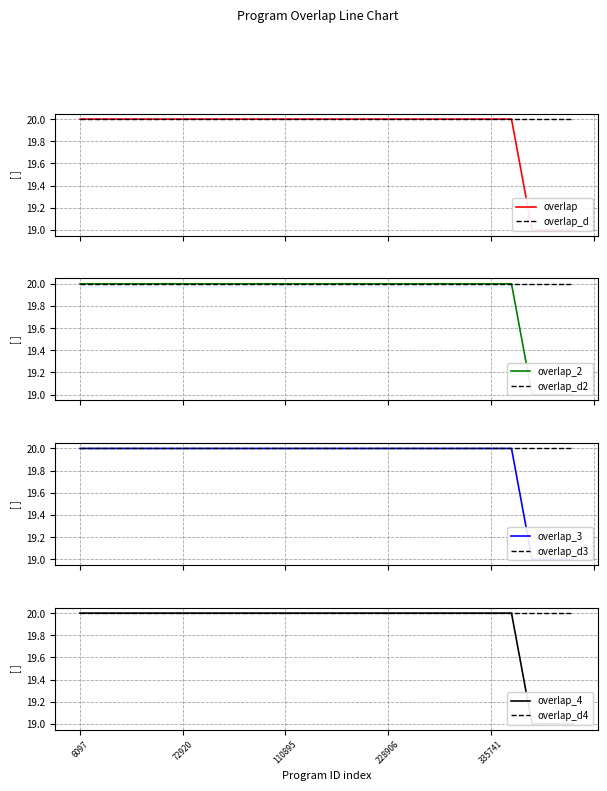

Is it true that the value at 6097 is 6?

False